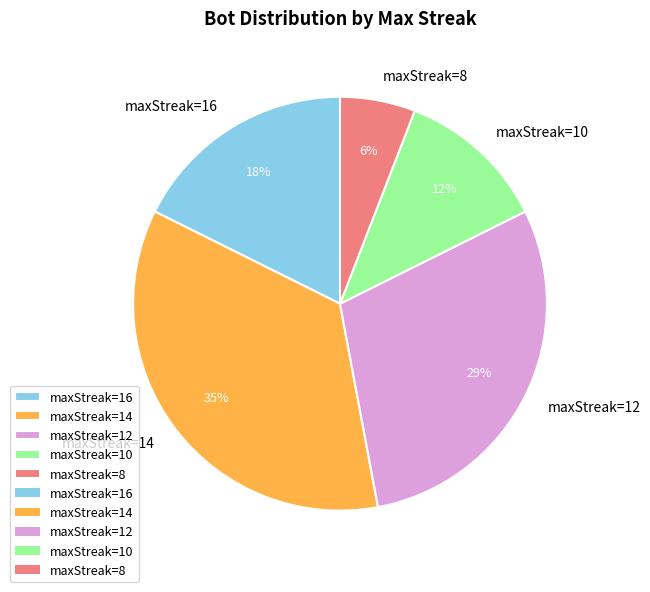

Count the number of slices in the pie.

5